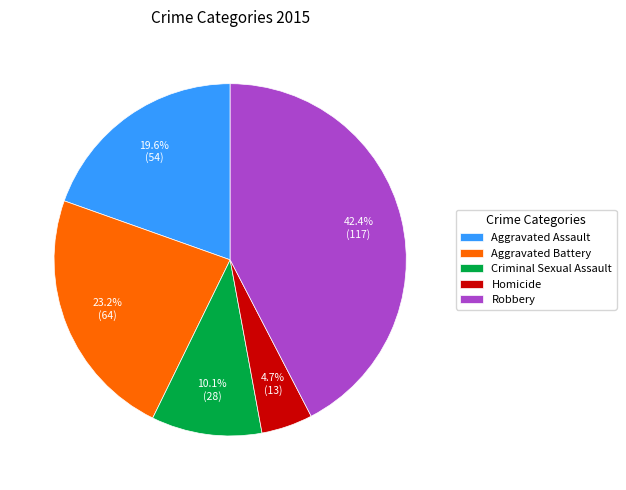

Count the number of slices in the pie.

5